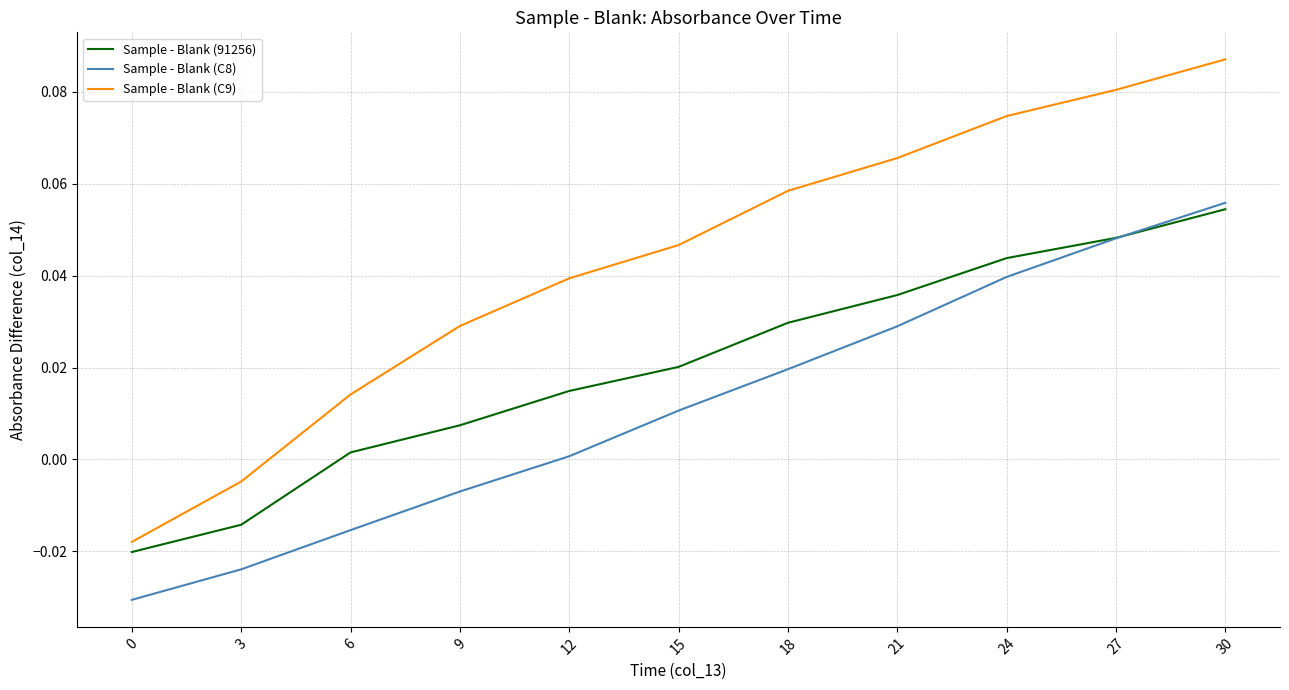

What are all the series names shown in the legend?

Sample - Blank (91256), Sample - Blank (C8), Sample - Blank (C9)